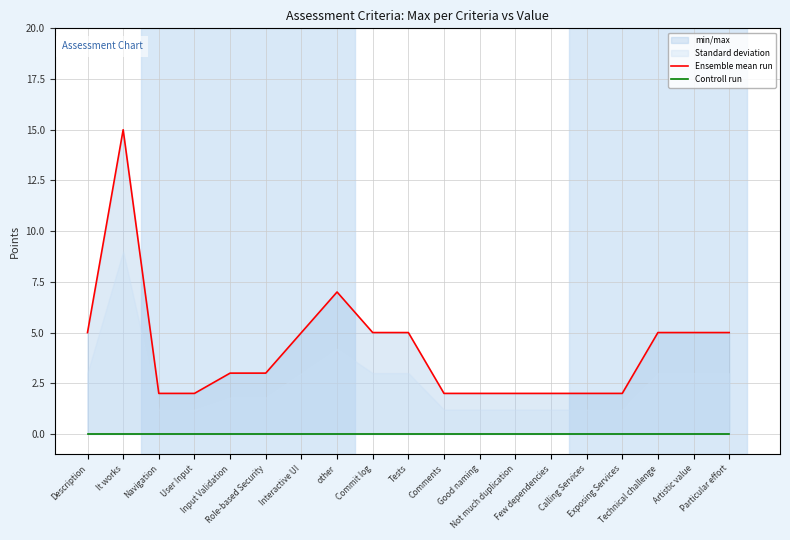

What is the lowest value of the Ensemble mean run series?

2